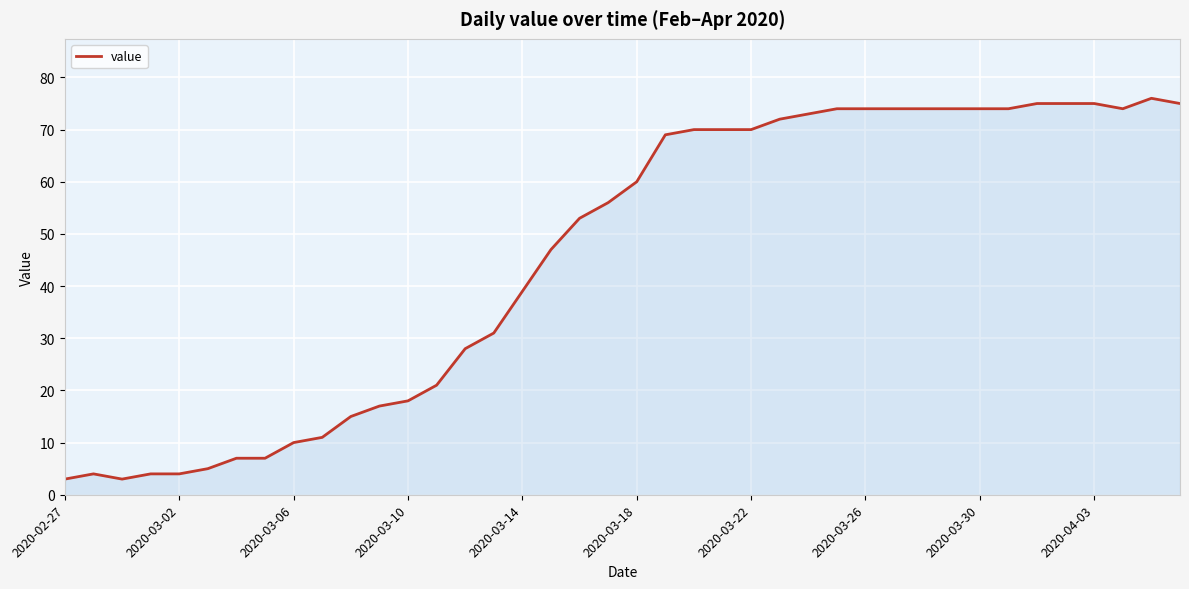

What is the difference between the maximum and minimum values?

73